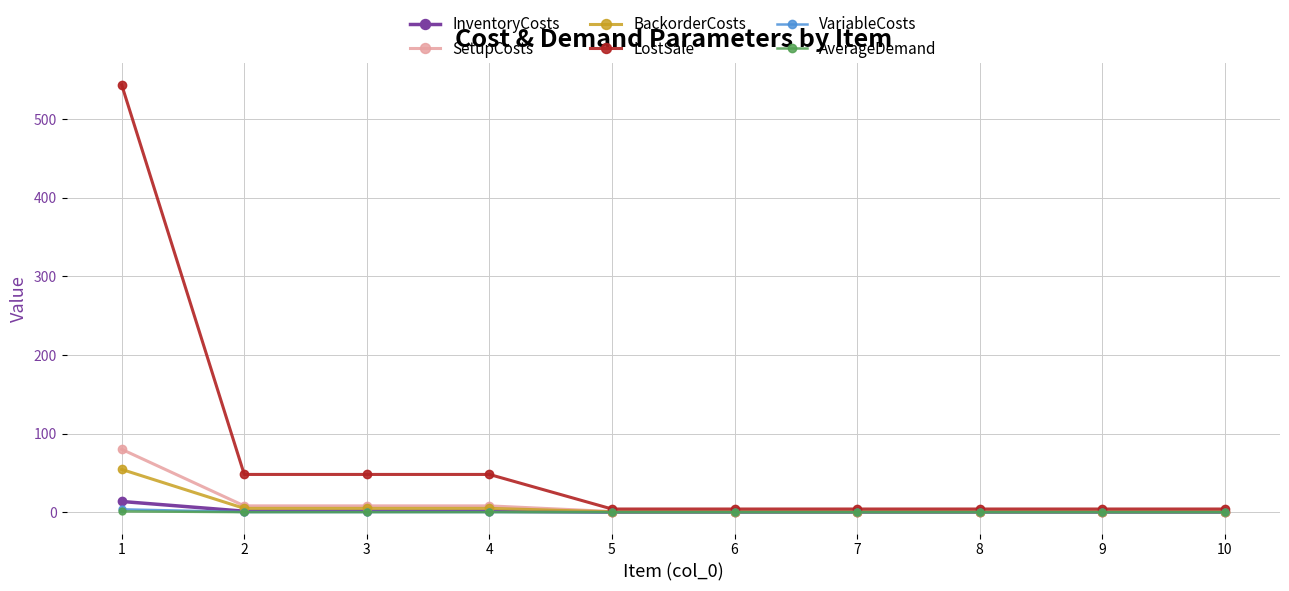

What is the difference between the maximum and minimum values in the VariableCosts series?

3.6